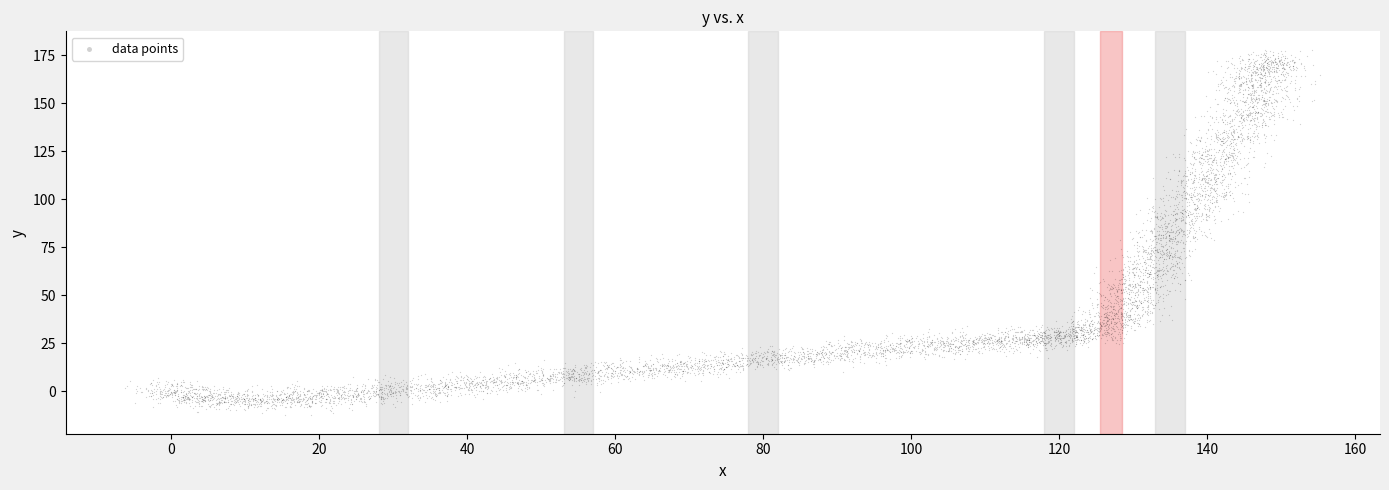

What is the range of X values (max minus min)?

161.5